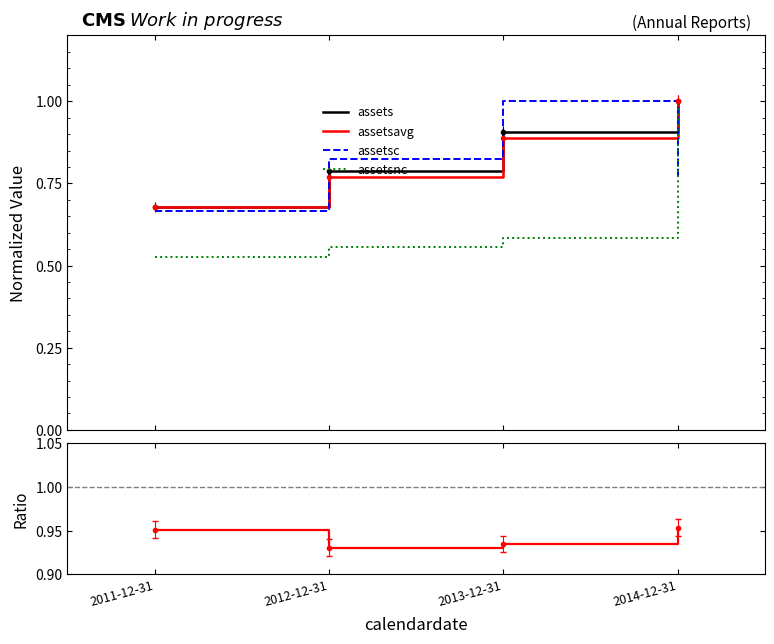

List the labels in order of assetsc value, largest first.

2013-12-31, 2012-12-31, 2014-12-31, 2011-12-31